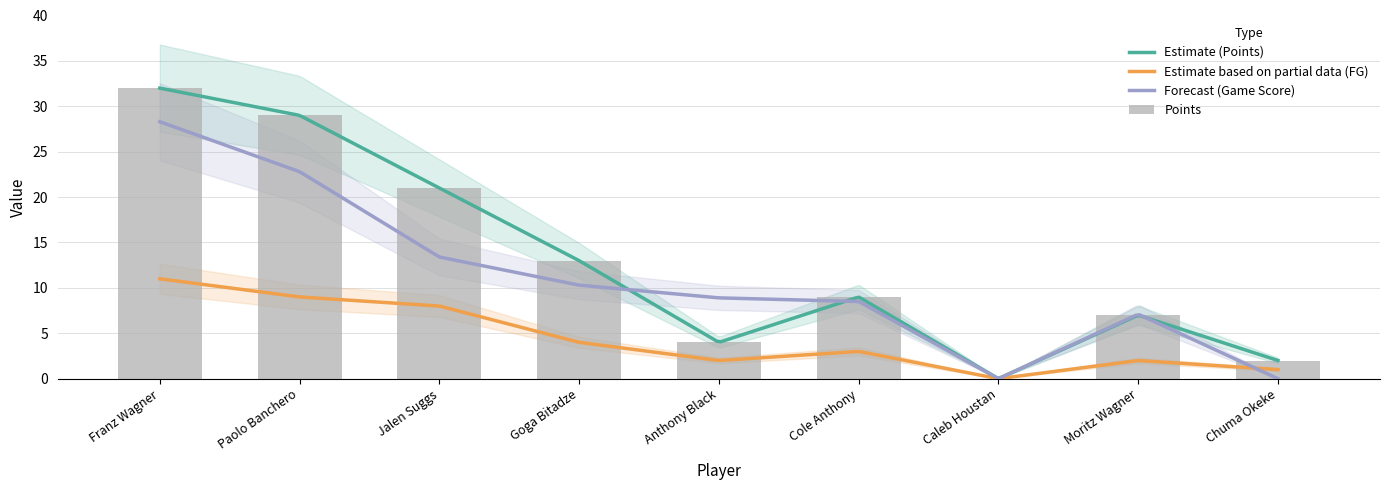

What is the average value of the Field Goals series?

4.4